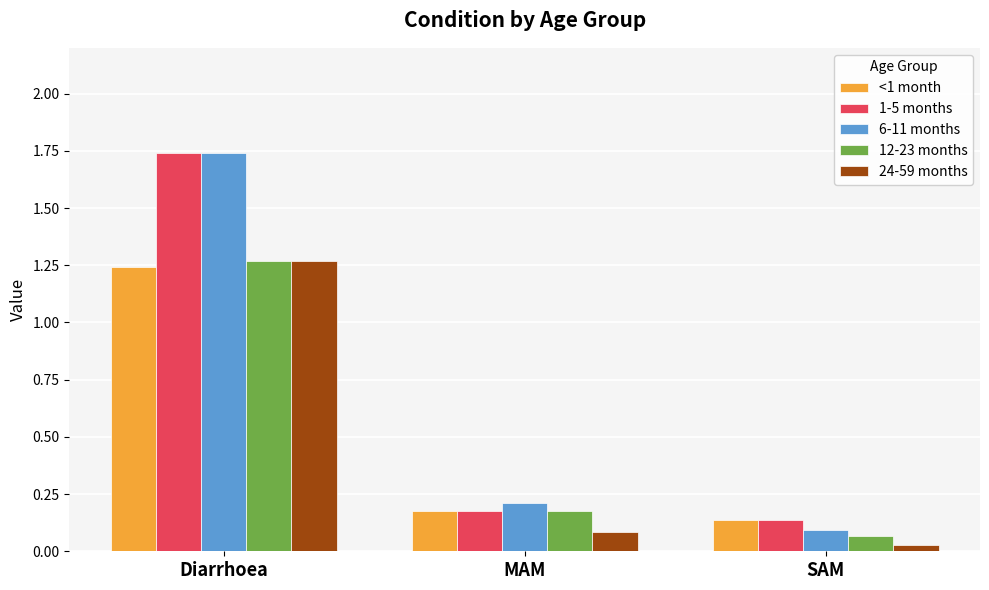

Count the number of categories in the chart.

3